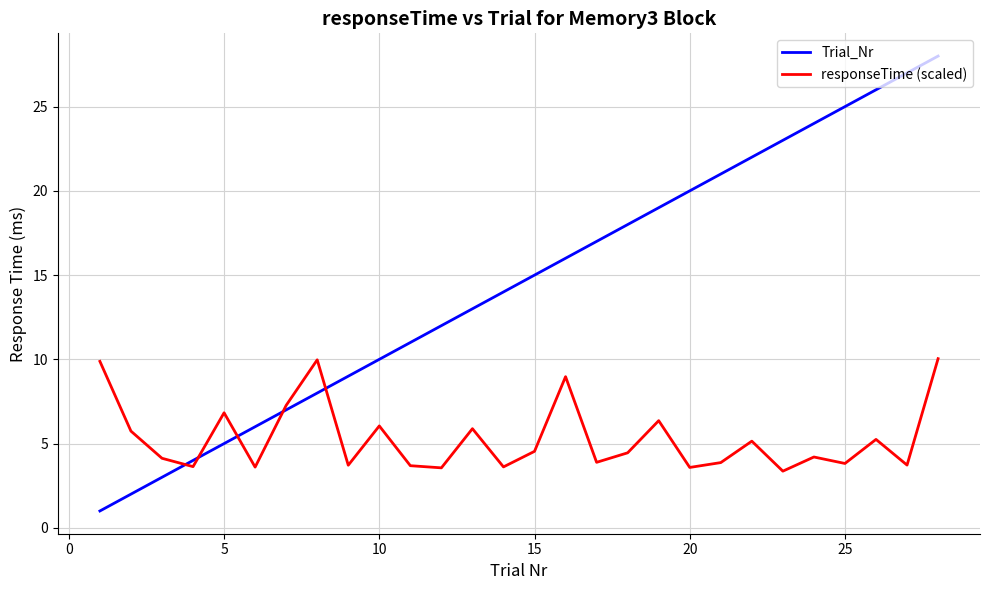

What is the maximum value for responseTime (scaled)?

10.0